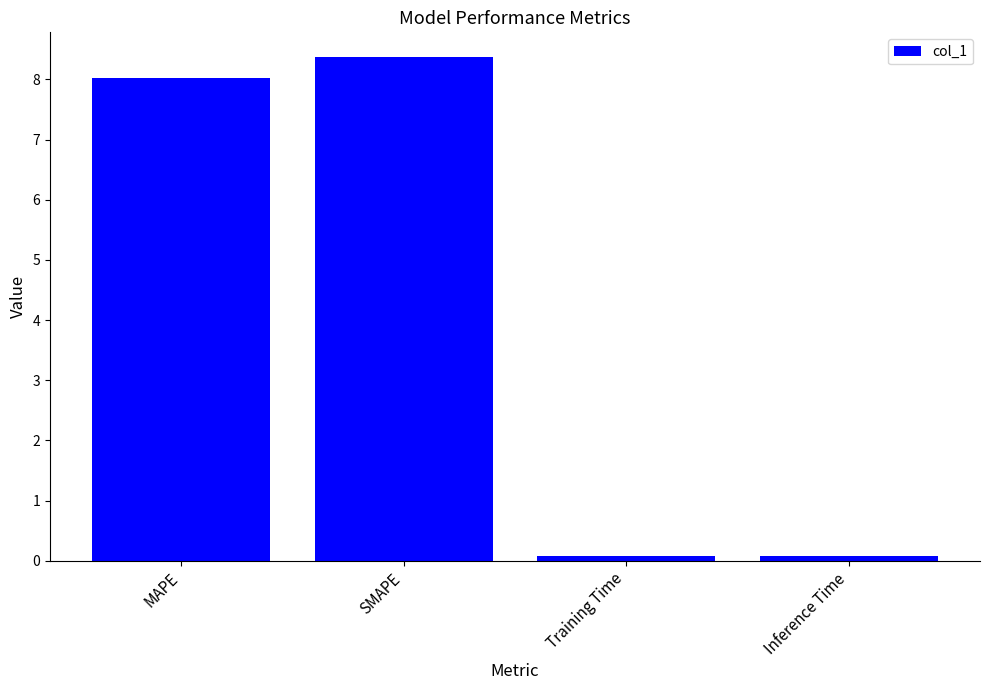

Read the value at SMAPE.

8.4